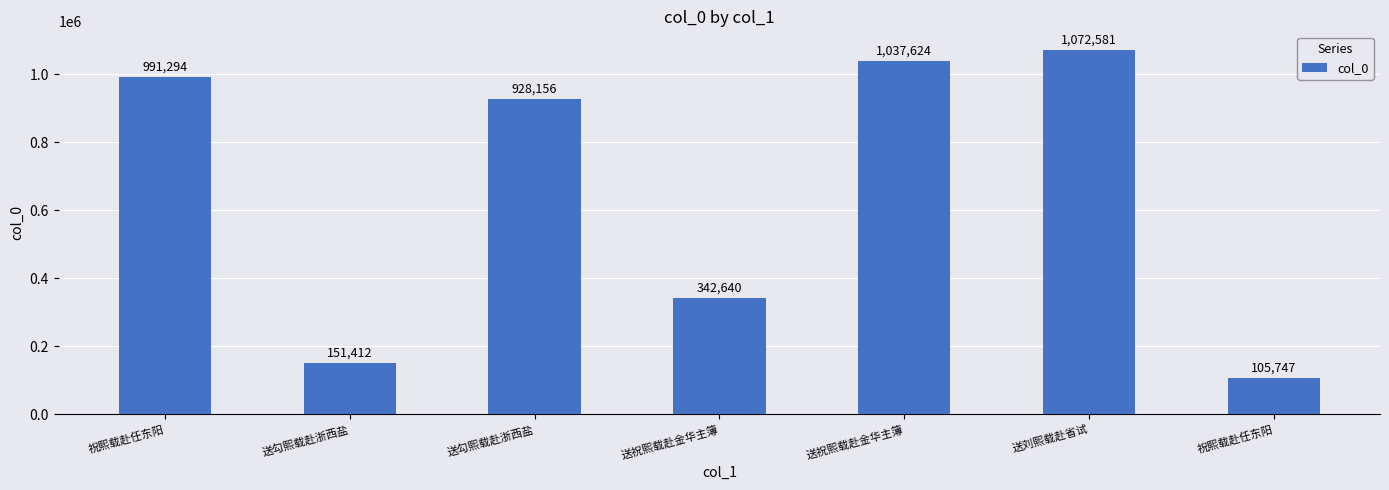

Which label corresponds to the largest value in the chart?

送刘熙载赴省试